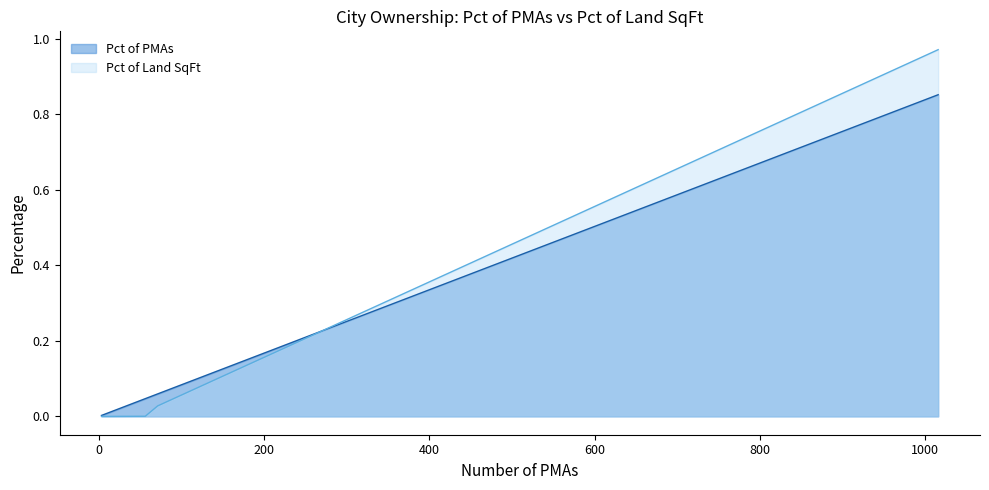

Which series has the largest range (max minus min)?

Pct of Land SqFt